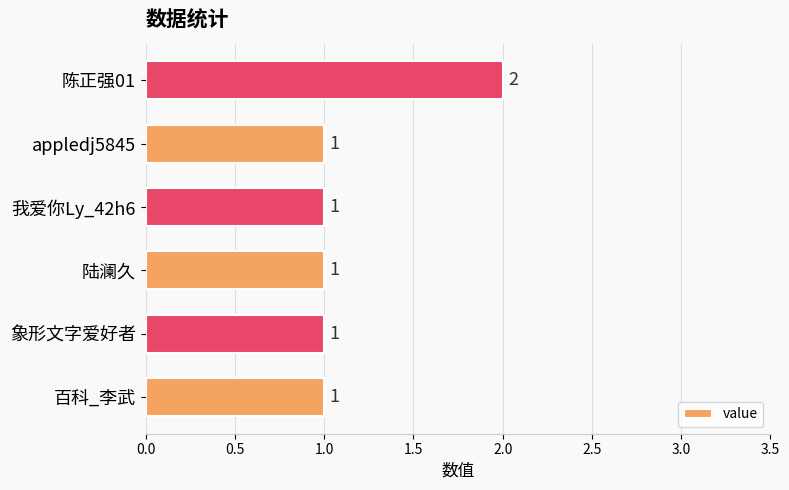

What is the smallest value displayed?

1